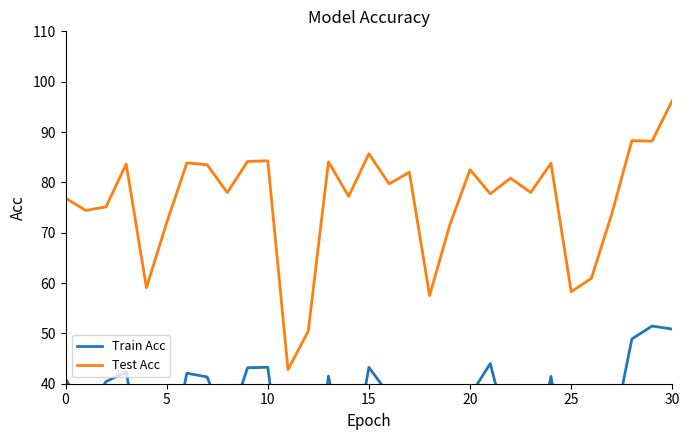

The Test Acc series shows 148.6 at 15. True or false?

False